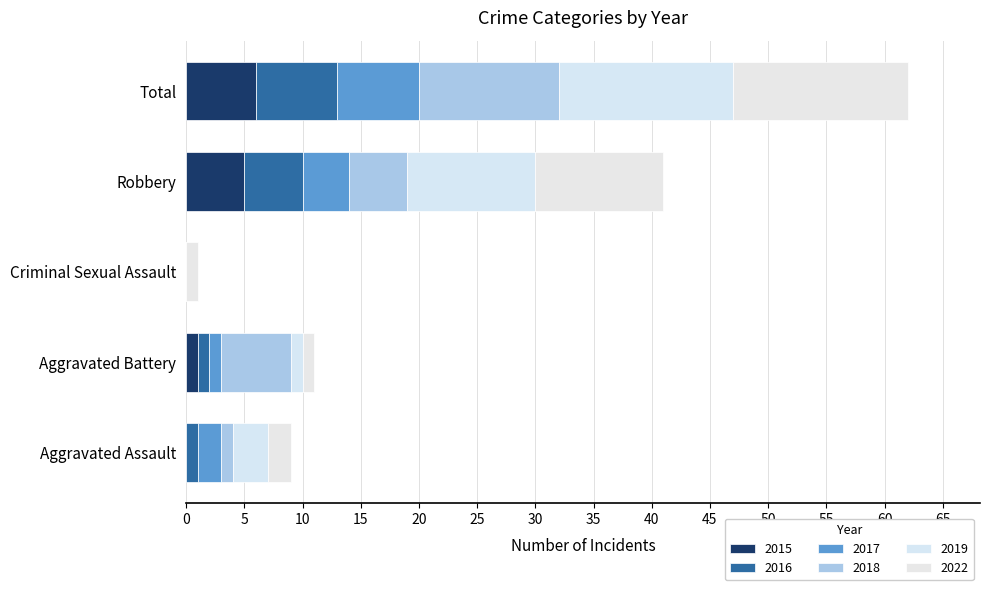

Reading left to right, extract all data points from this chart.

2015: 0	1	0	5	6
2016: 1	1	0	5	7
2017: 2	1	0	4	7
2018: 1	6	0	5	12
2019: 3	1	0	11	15
2022: 2	1	1	11	15